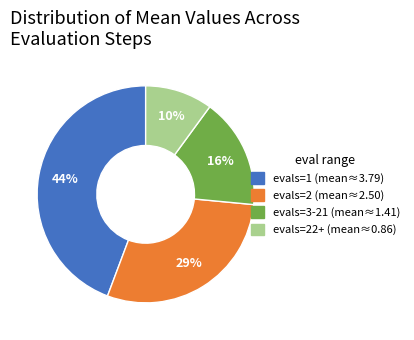

To the nearest percent, what is the difference between the largest and smallest slice percentages?

34%